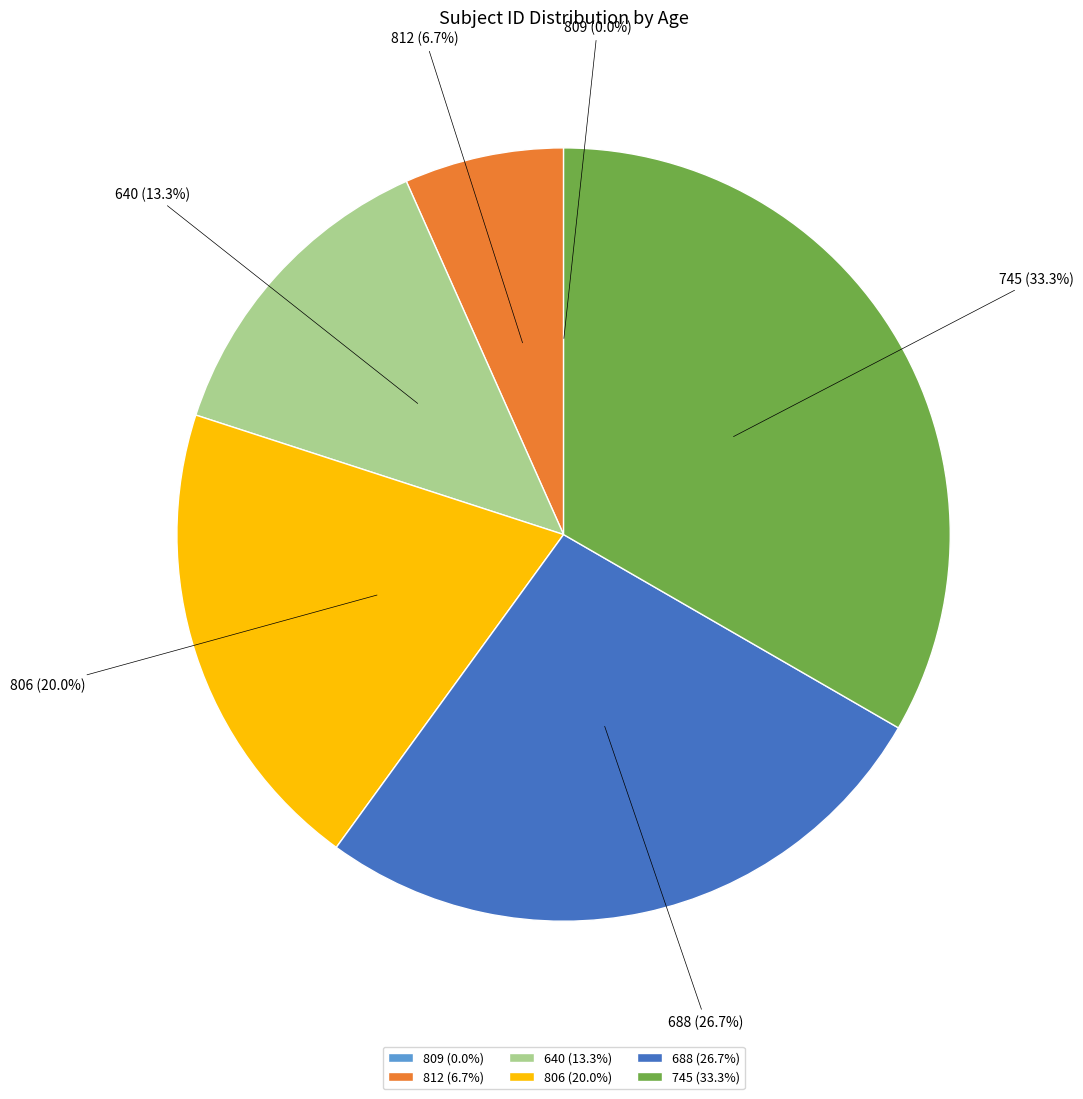

True or false: 806 accounts for 11% of the total.

False